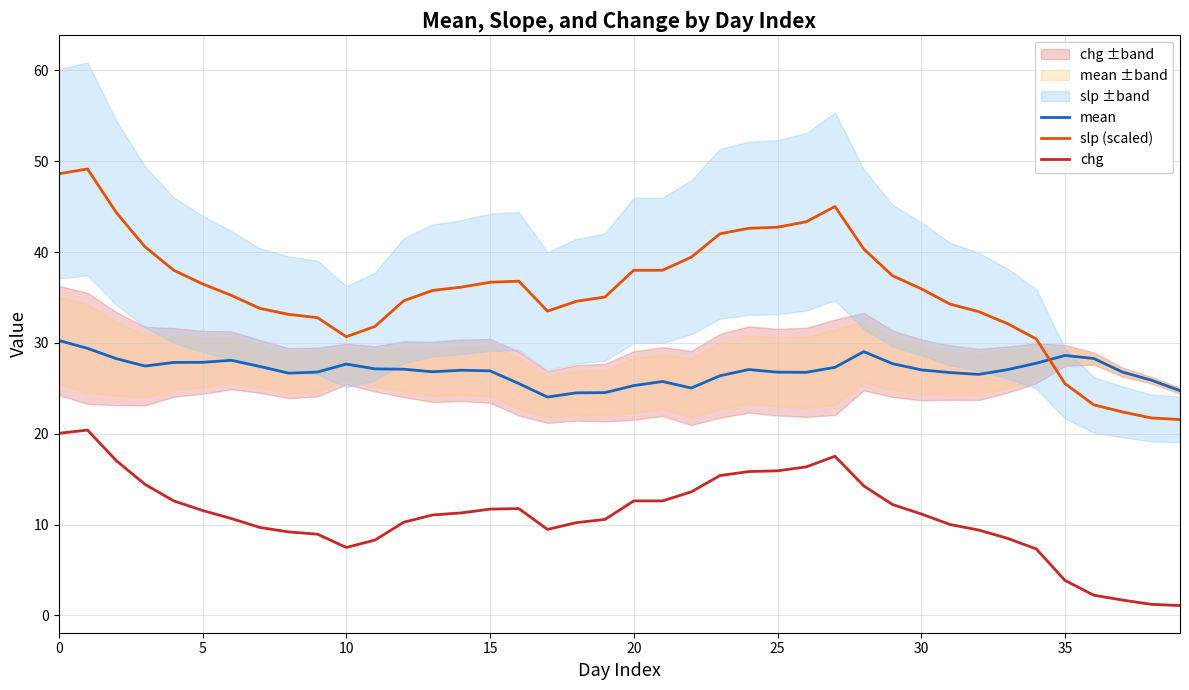

How many intersections are there between slp (scaled) and mean?

1